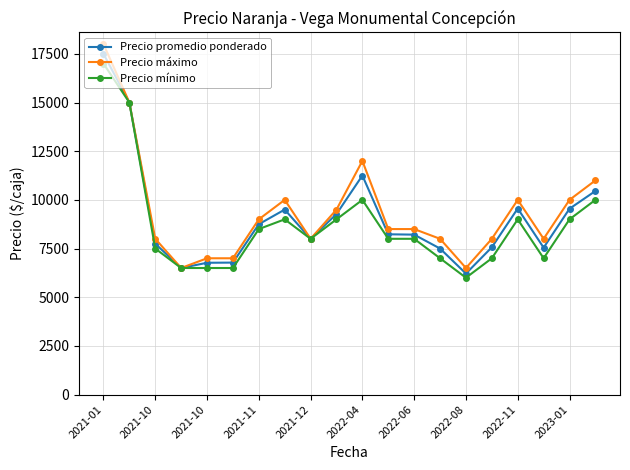

True or false: Precio máximo has more than 1 interior local peaks.

True